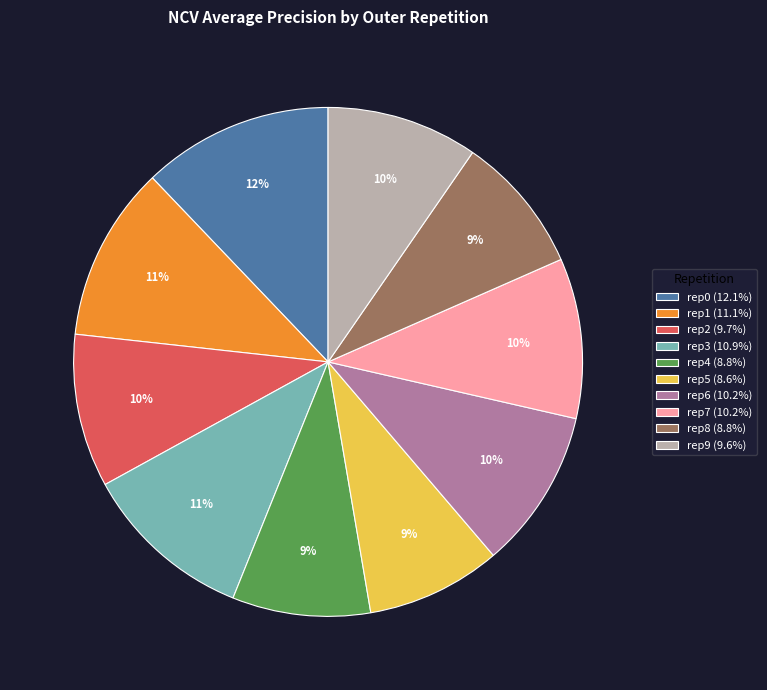

Does rep5 (8.6%) represent more than half of the total?

No